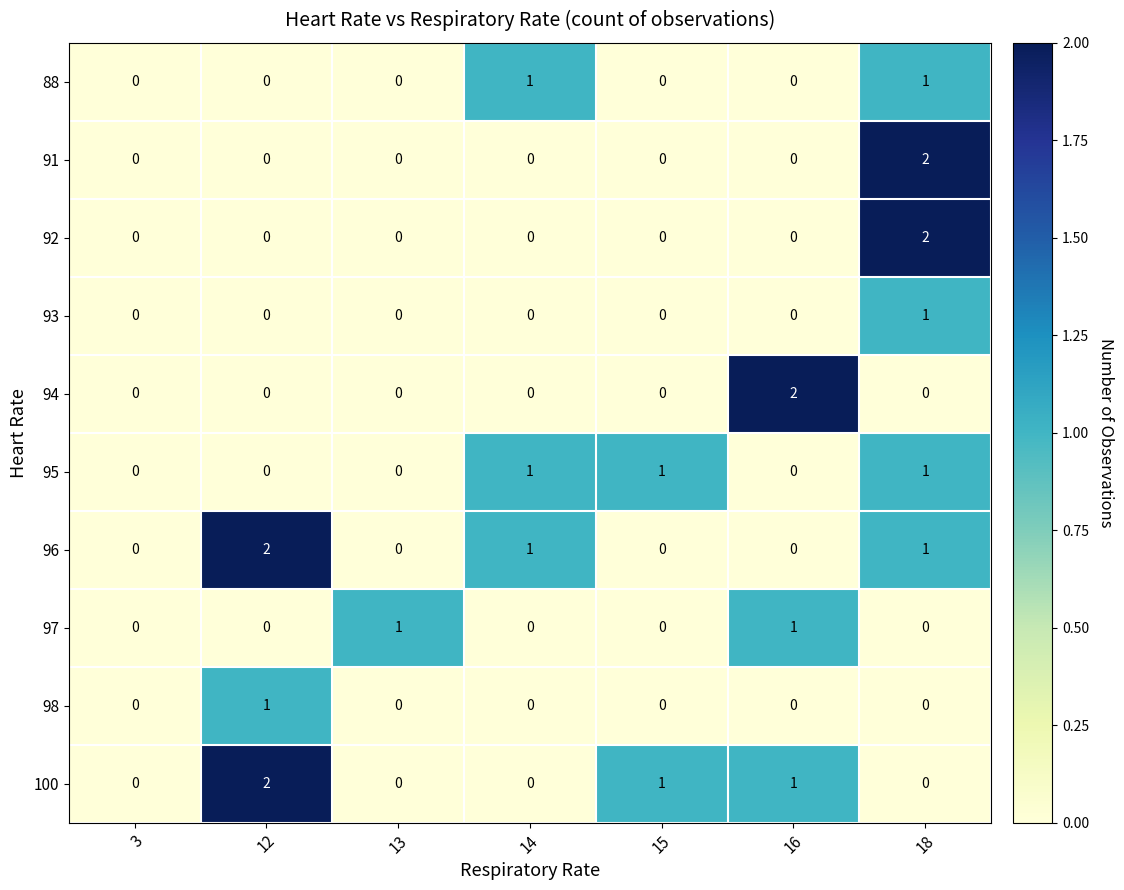

How many distinct data groups are displayed?

10